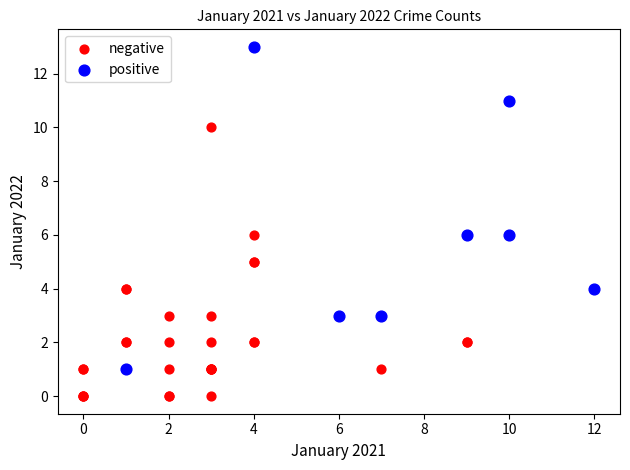

Which series has the largest Y range (max minus min)?

positive